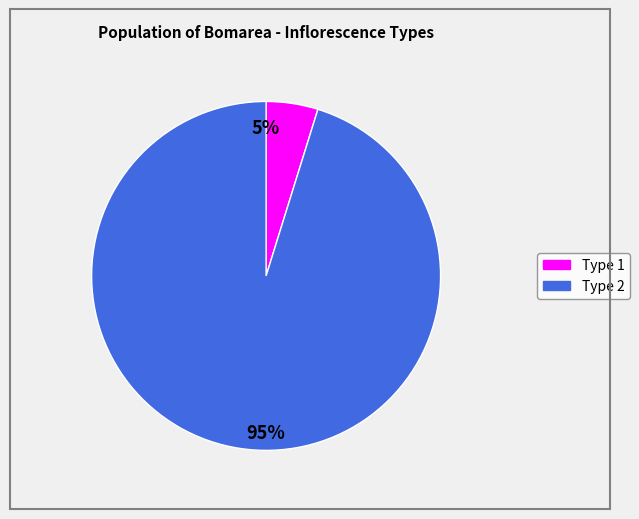

To the nearest percent, what is the average slice percentage?

50%